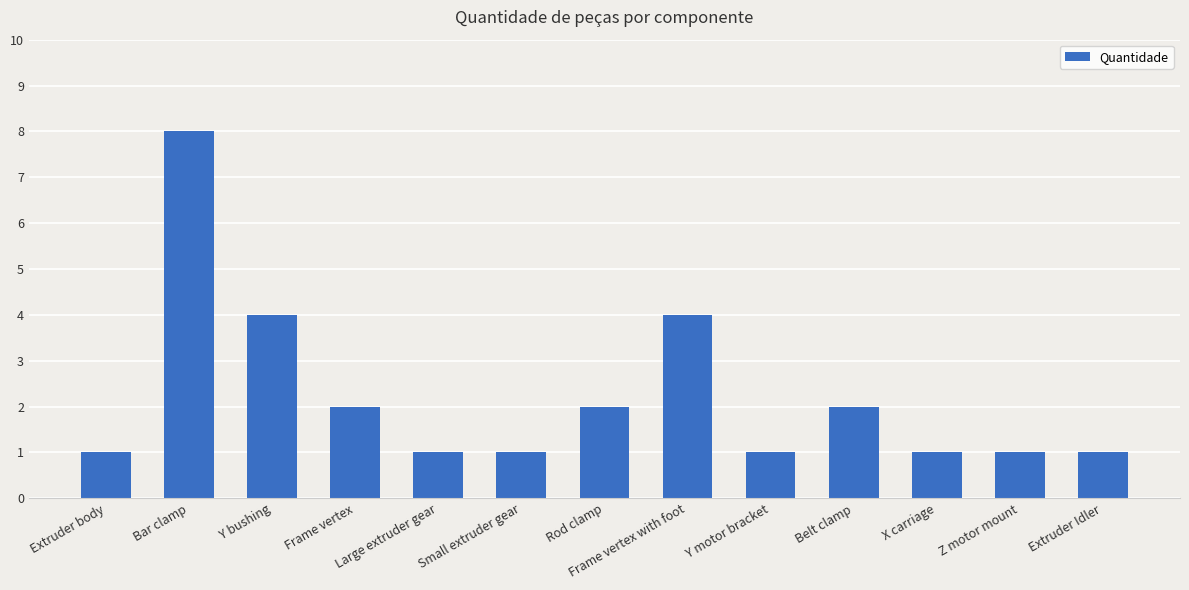

How many distinct data groups are displayed?

1